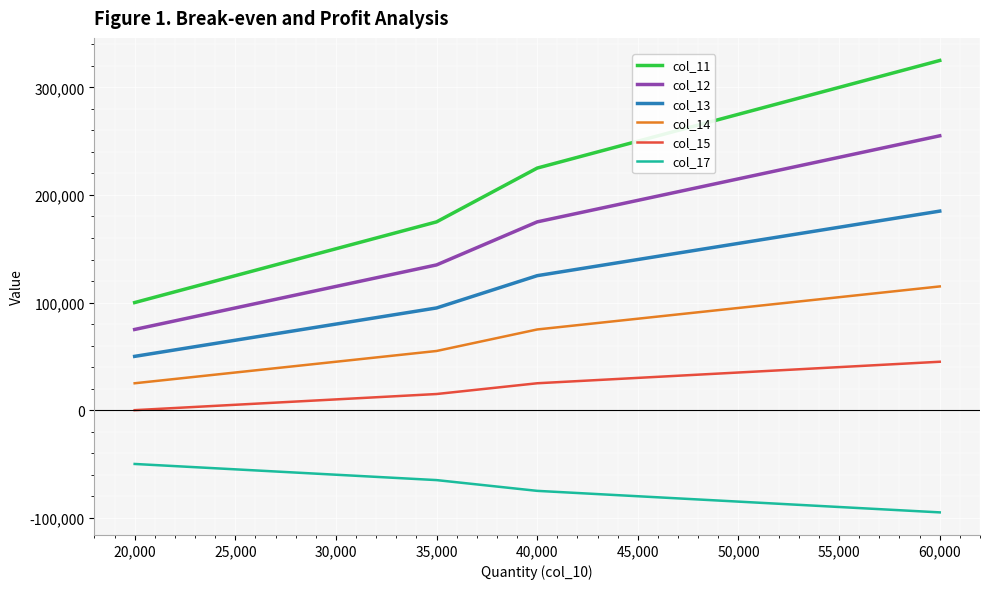

What is the approximate value of col_12 at 30,000, to the nearest 10?

115000